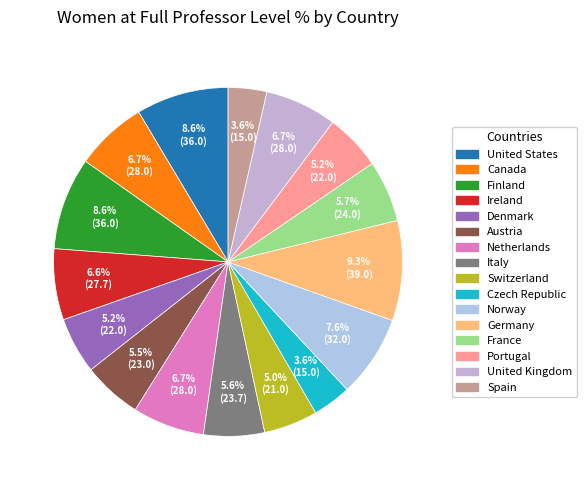

Count the number of slices in the pie.

16